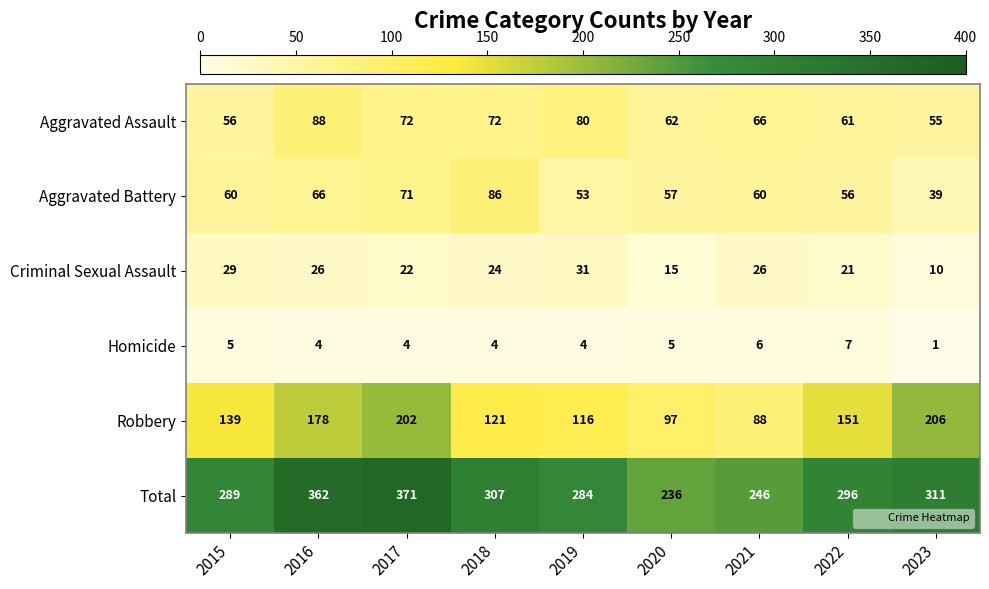

What is the difference between the highest and lowest values at 2016?

358